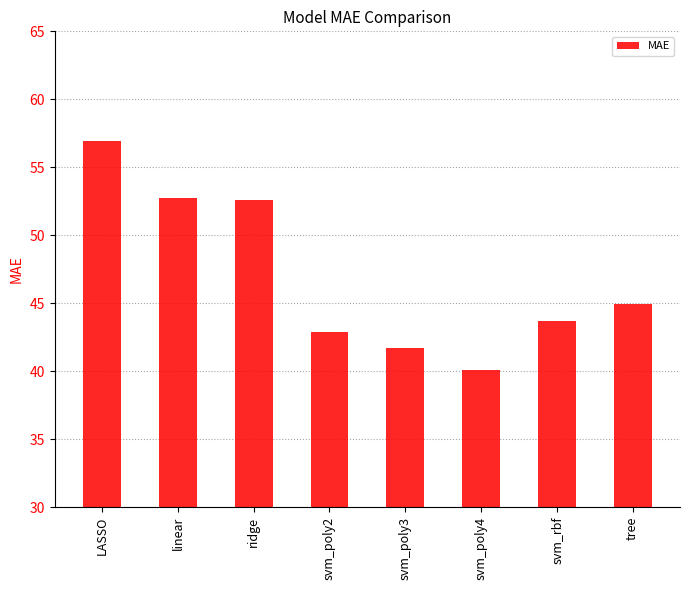

What is the difference between the maximum and minimum values?

16.9